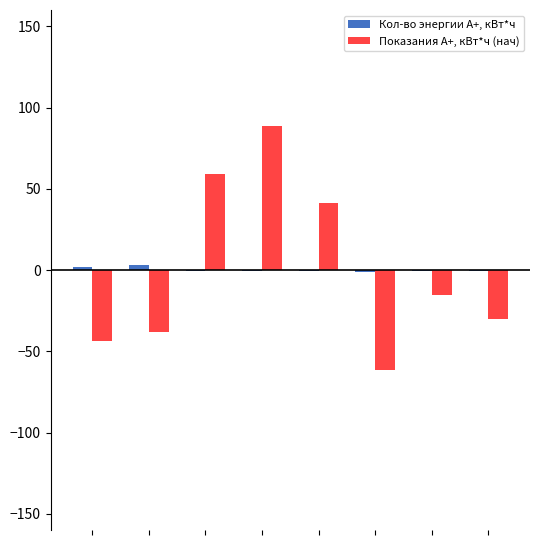

Which series has the largest range (max minus min)?

Показания А+, кВт*ч (нач)